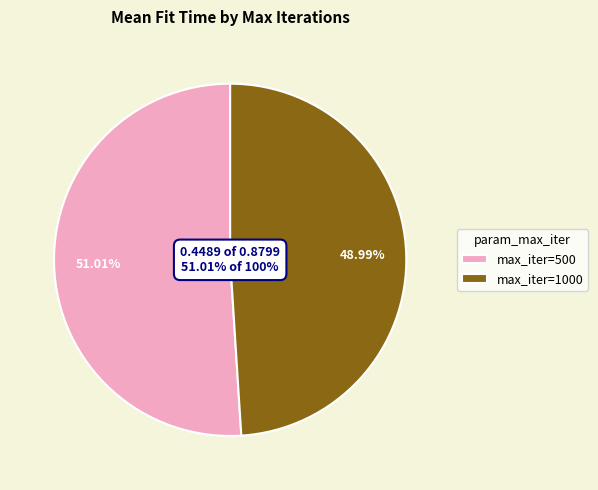

The 12 slice represents 1% of the pie. True or false?

False